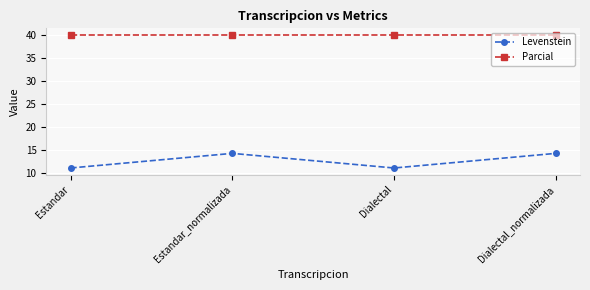

What position from the left is Dialectal?

3